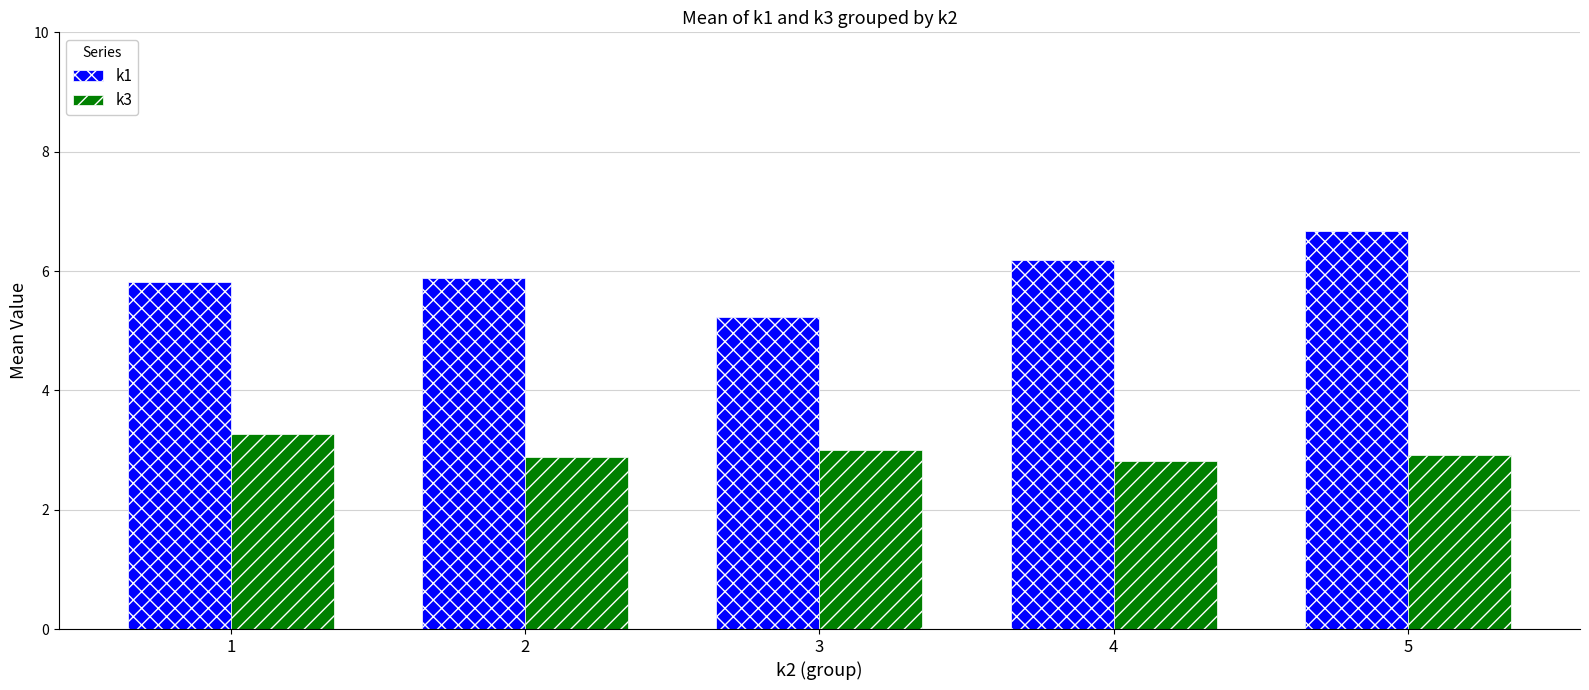

What is the smallest value displayed?

2.8